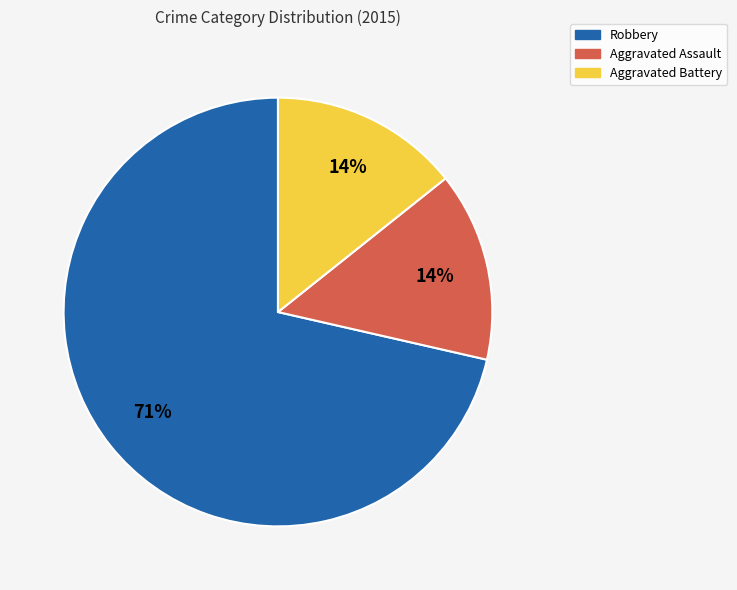

What percentage is the Aggravated Battery slice, to the nearest percent?

14%